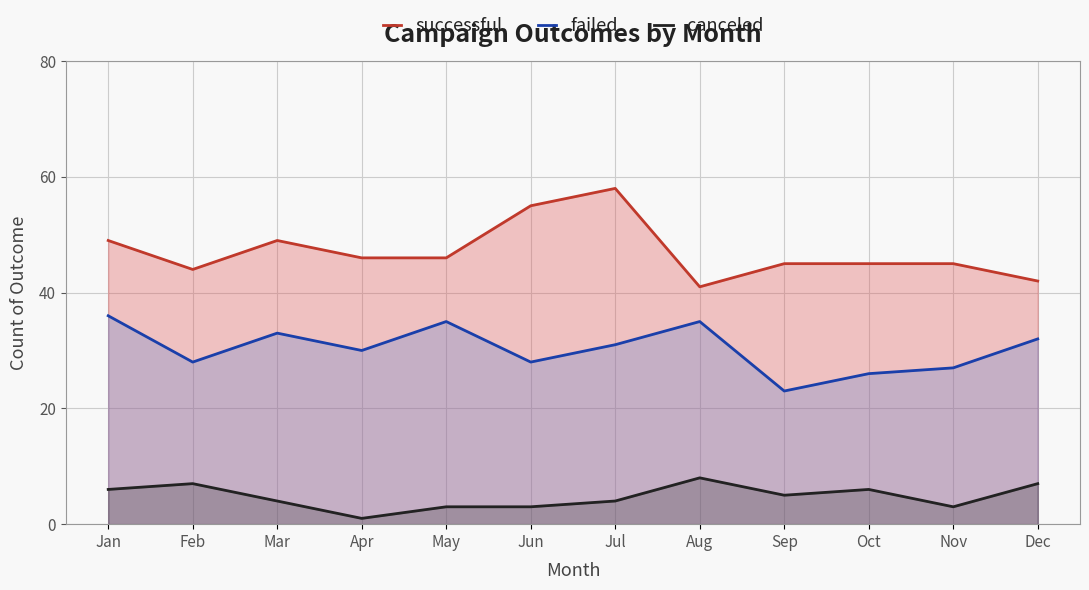

Rank the series by their average value, from highest to lowest.

successful, failed, canceled